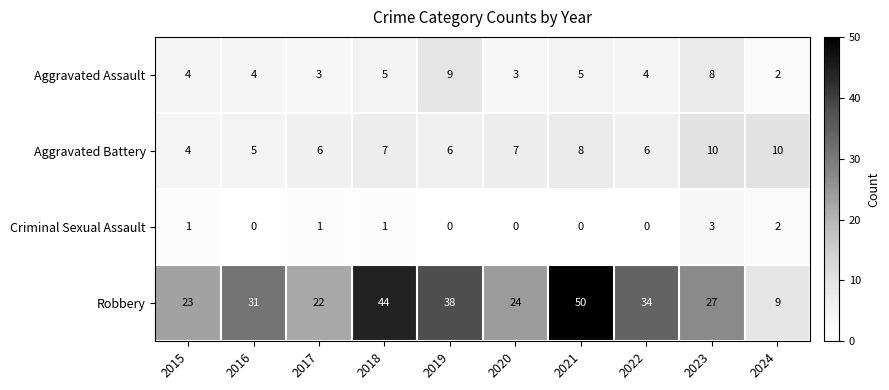

Between 2019 and 2024, which series saw the biggest shift?

Robbery